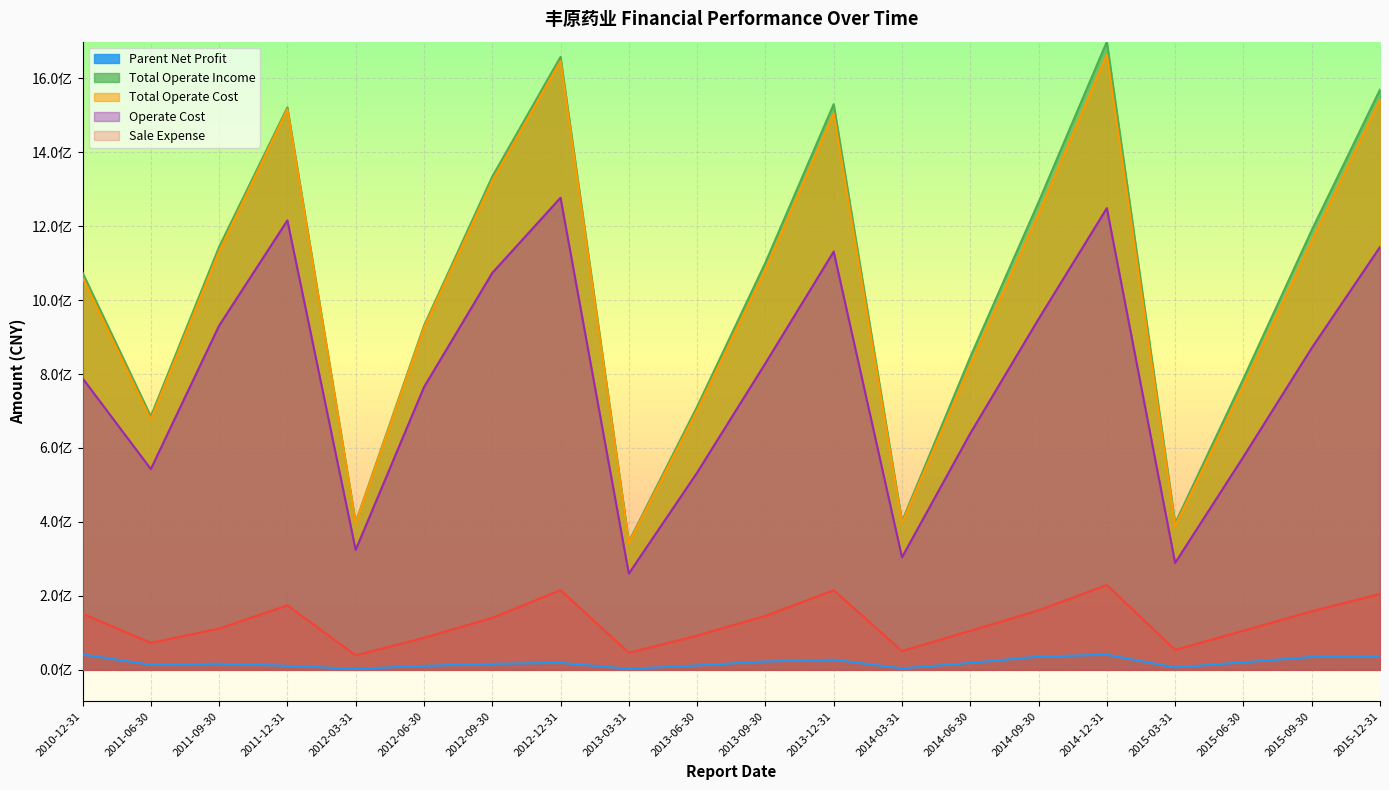

True or false: Total Operate Cost and Parent Net Profit intersect in this chart.

False